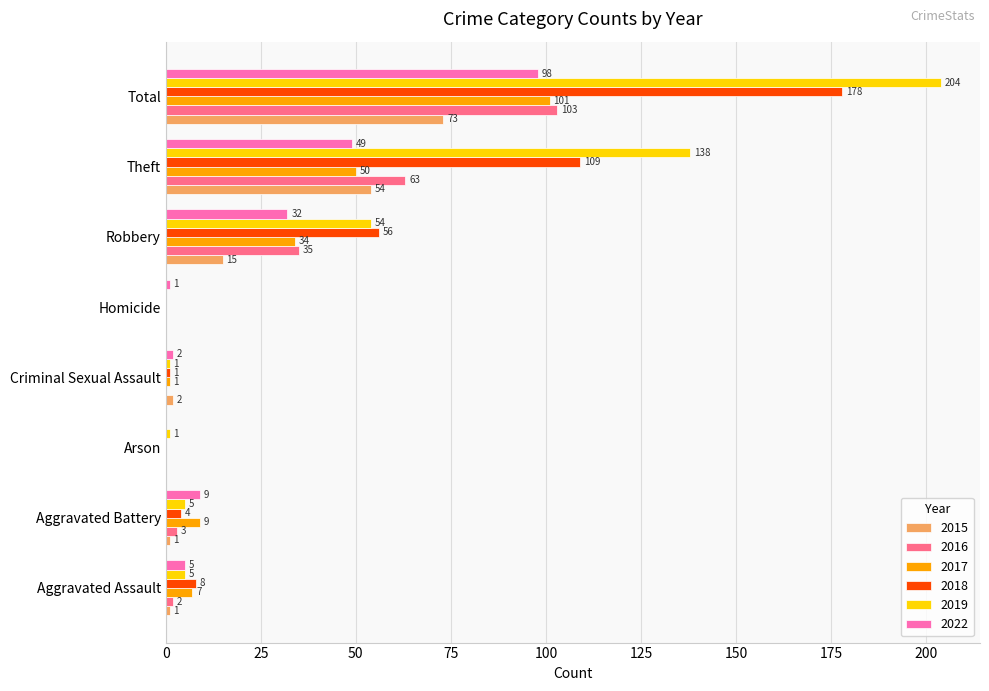

How many distinct data groups are displayed?

6